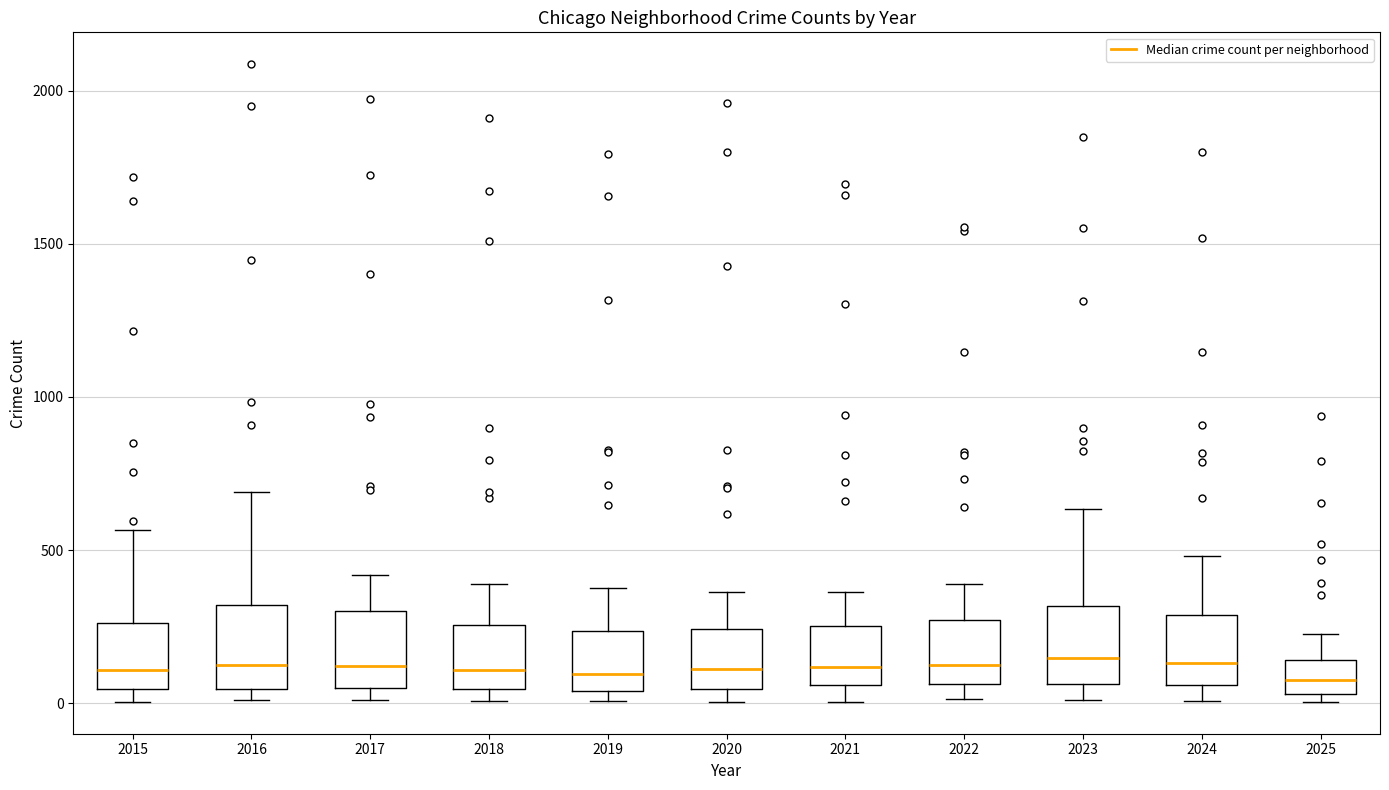

Where is the lower edge of the box at x = 2019 on the y-axis? The values are not printed on the chart, so give them approximately, as read against the axis.

50